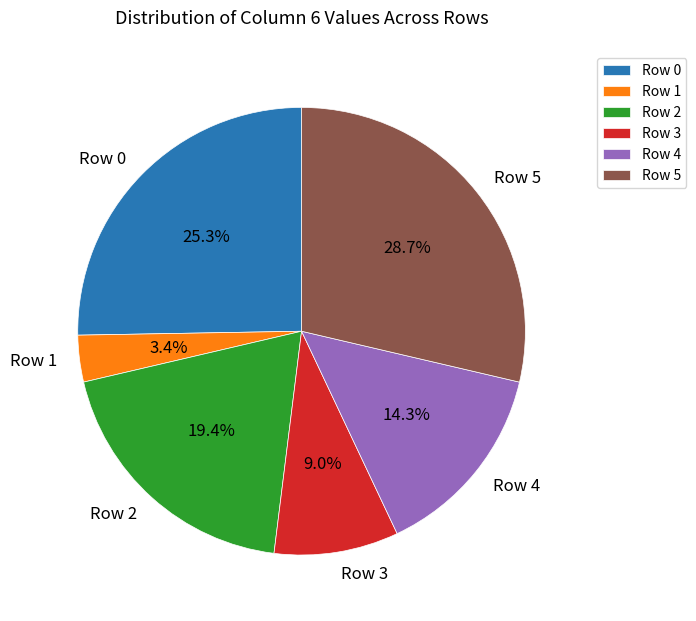

What is the largest slice in the pie chart?

Row 5